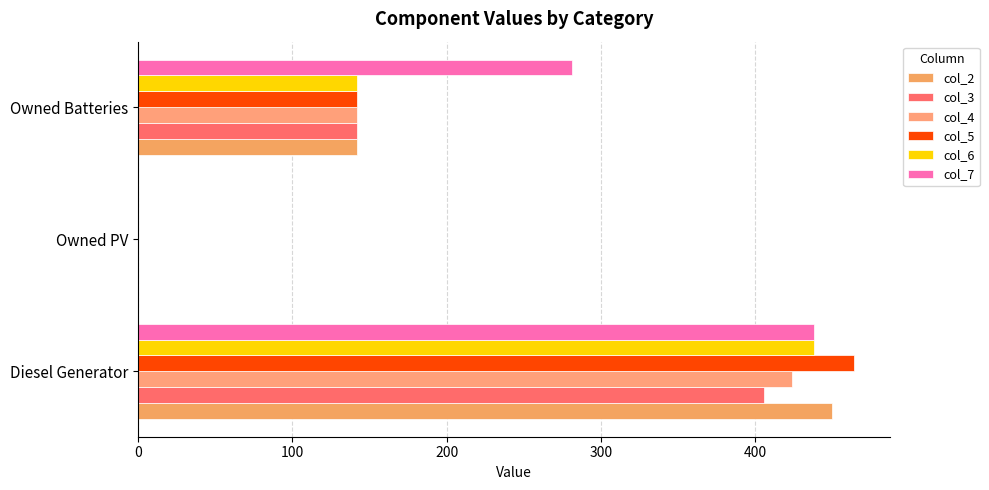

What is the value of the col_3 bar at the 3rd from the left?

142.0